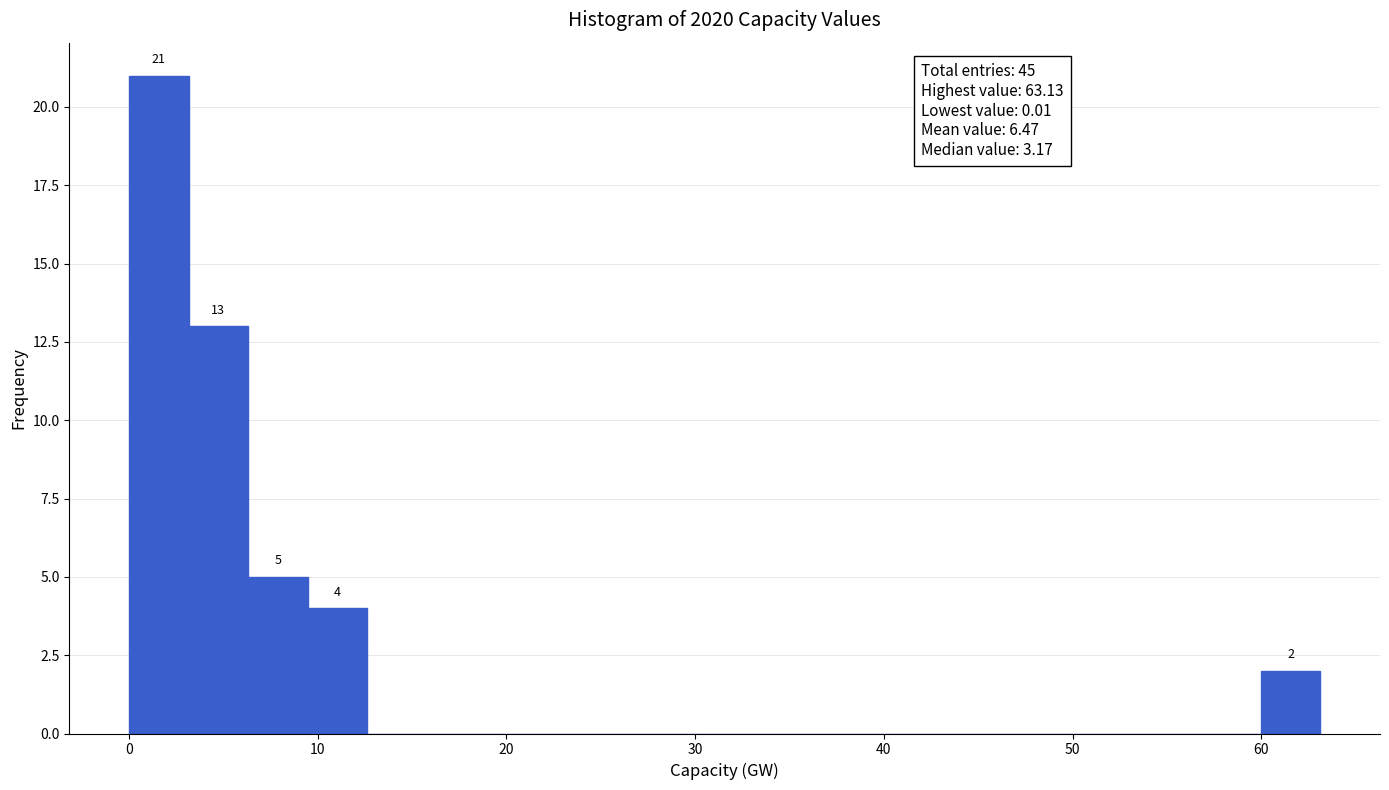

Around what value on the x-axis is the tallest bar? Give the approximate position of its centre, as read against the axis.

2